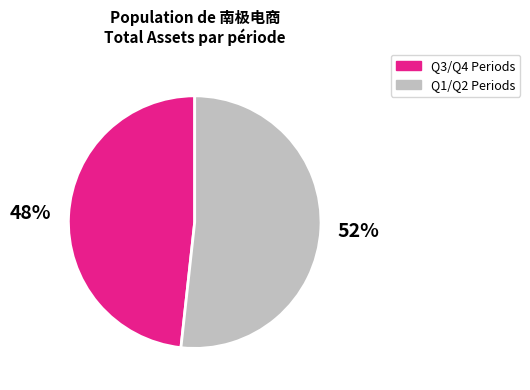

How many slices are in this pie chart?

2